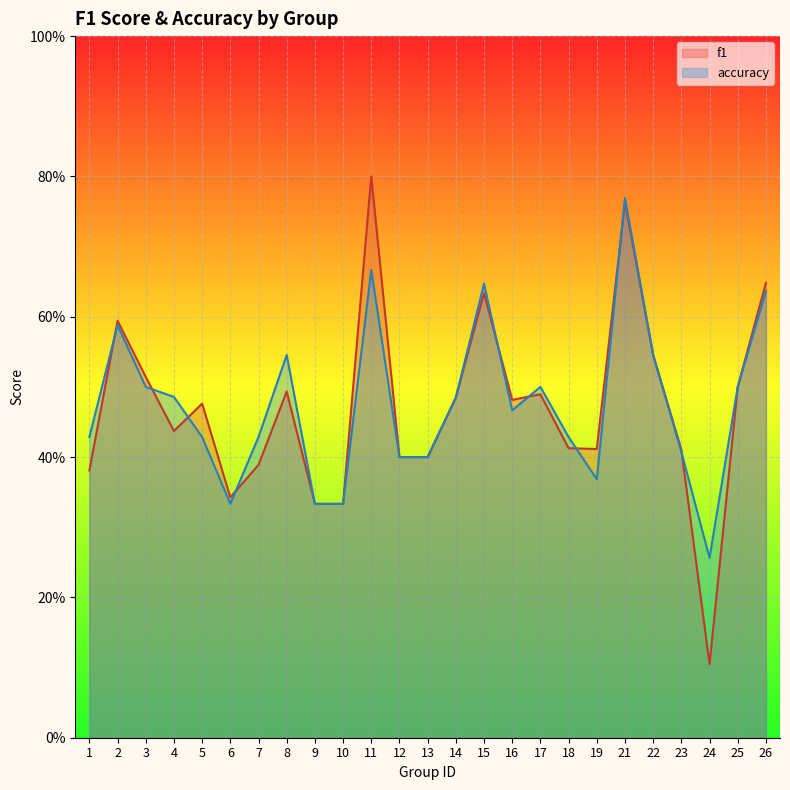

Count the number of data series in this chart.

2